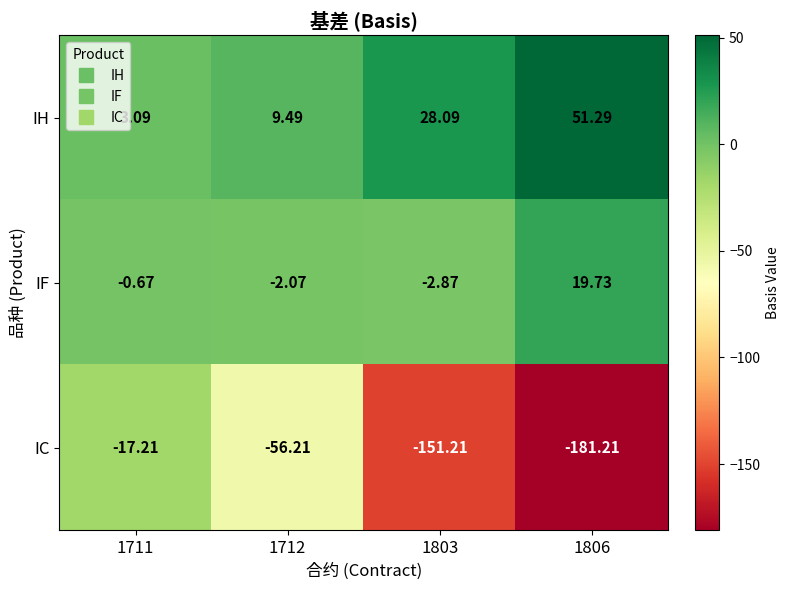

Which series has the largest total across all categories?

IH